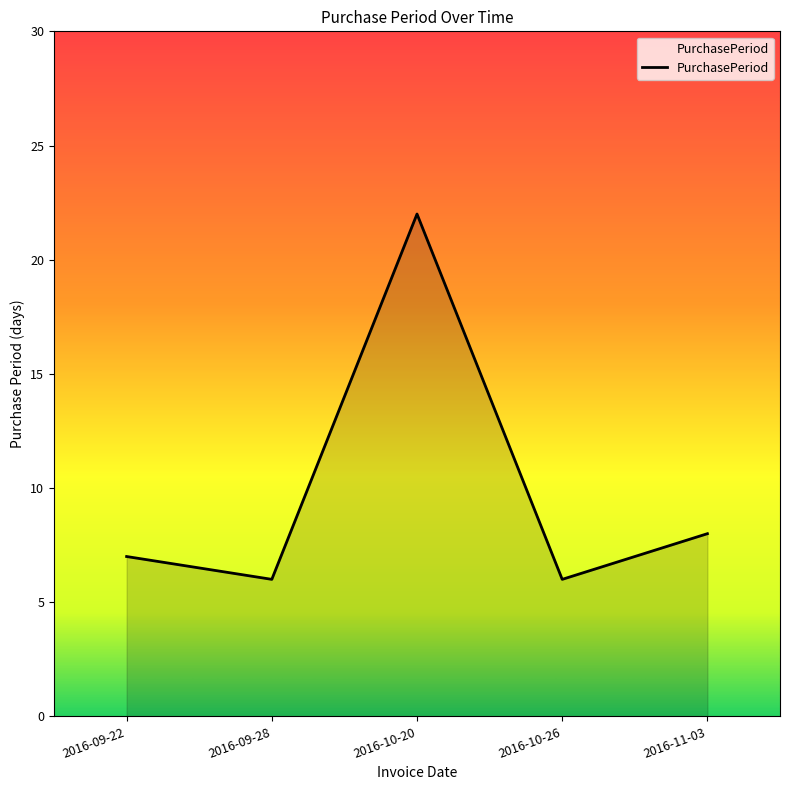

Where is the data nearest to the value 14?

2016-11-03